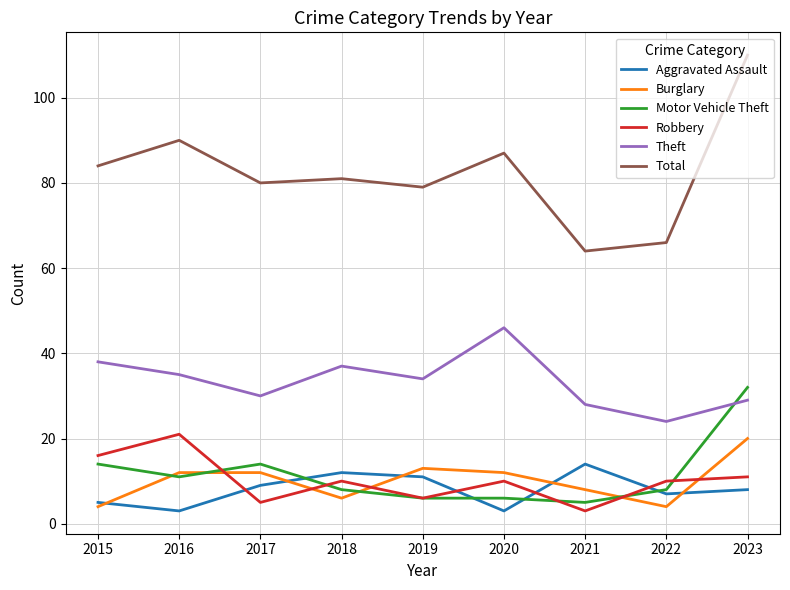

Is the value of Burglary at 2023 greater than the value of Aggravated Assault at 2017?

Yes